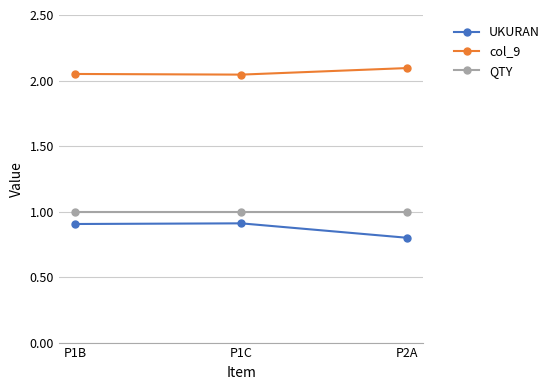

What is the maximum value shown in the chart?

2.1